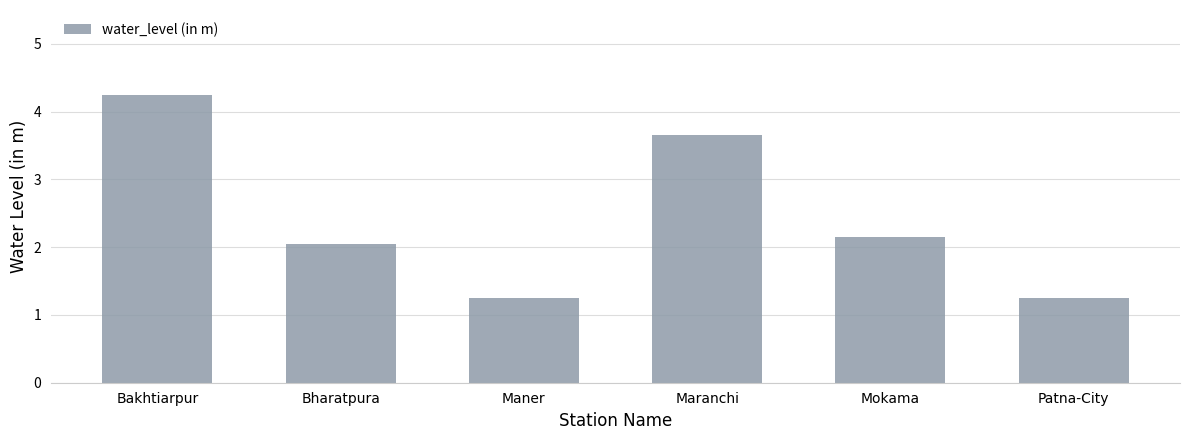

Which label corresponds to the largest value in the chart?

Bakhtiarpur